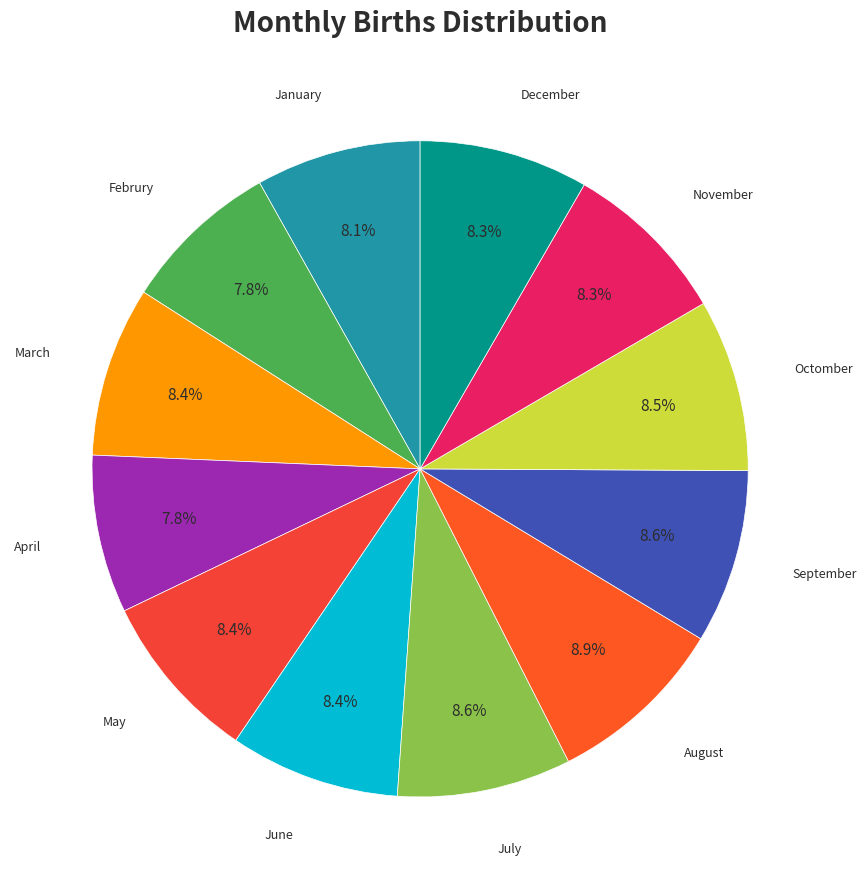

Count the number of slices in the pie.

12